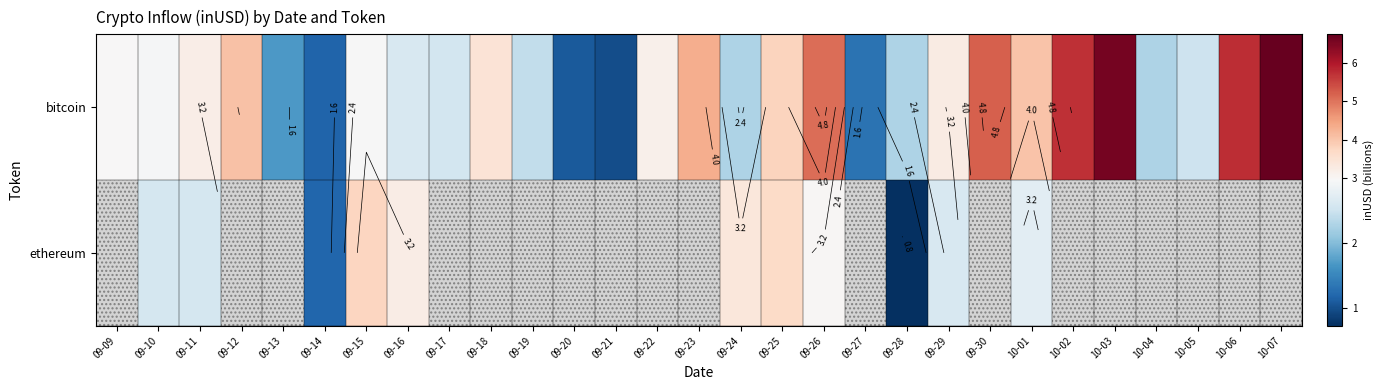

Which series has the largest range (max minus min)?

row_0